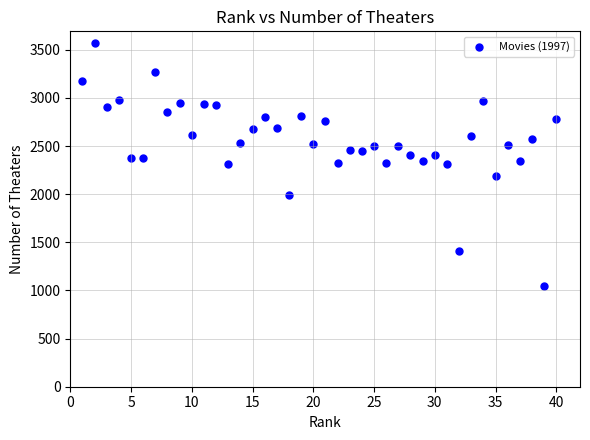

What is the range of Y values (max minus min)?

2520